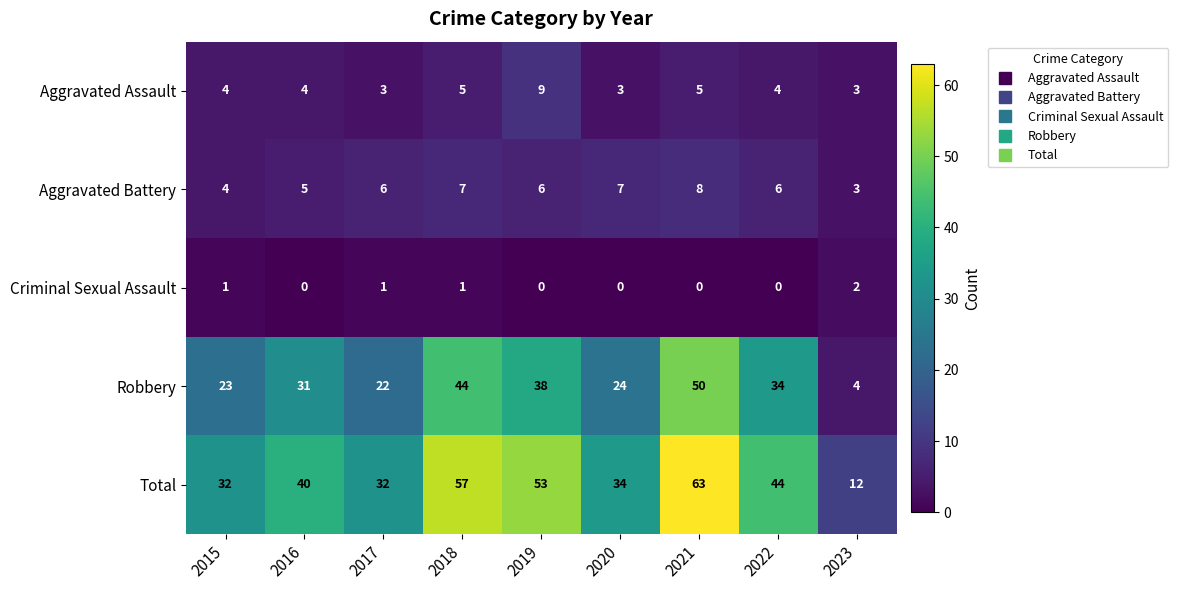

What value does the Robbery series have at 2022?

34